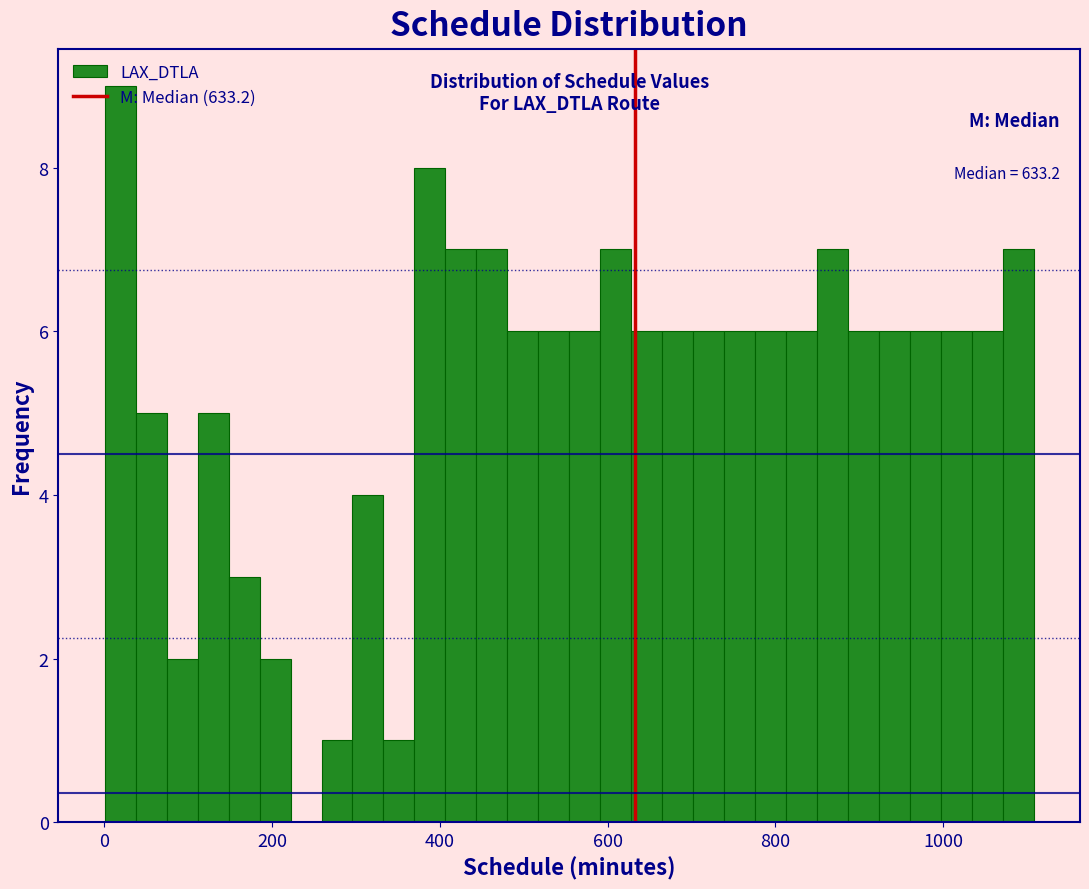

Around what value on the x-axis is the tallest bar? Give the approximate position of its centre, as read against the axis.

20